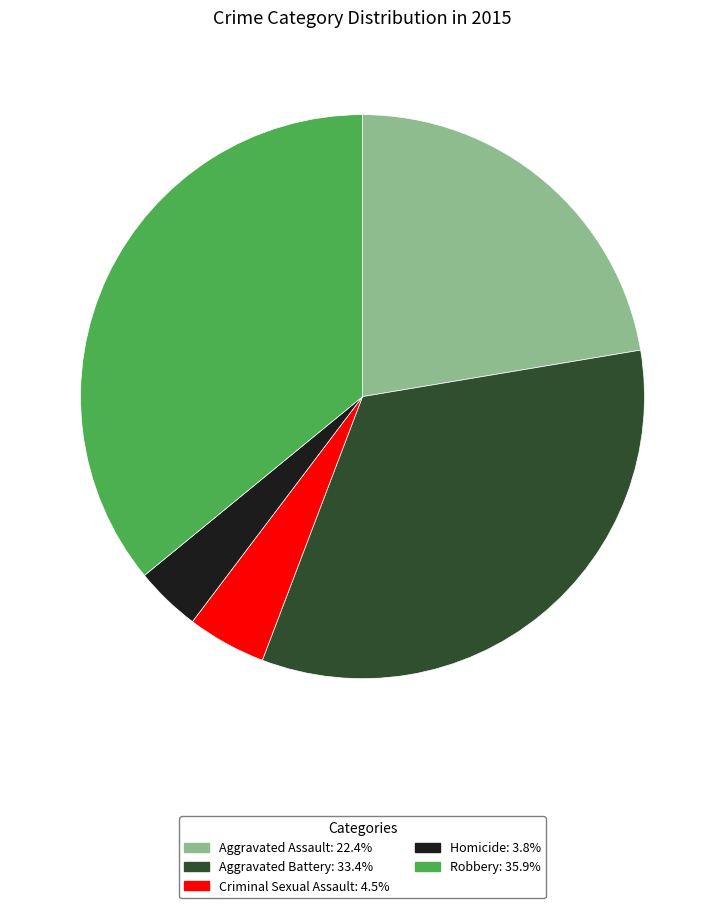

Is Aggravated Assault the majority of the pie?

No